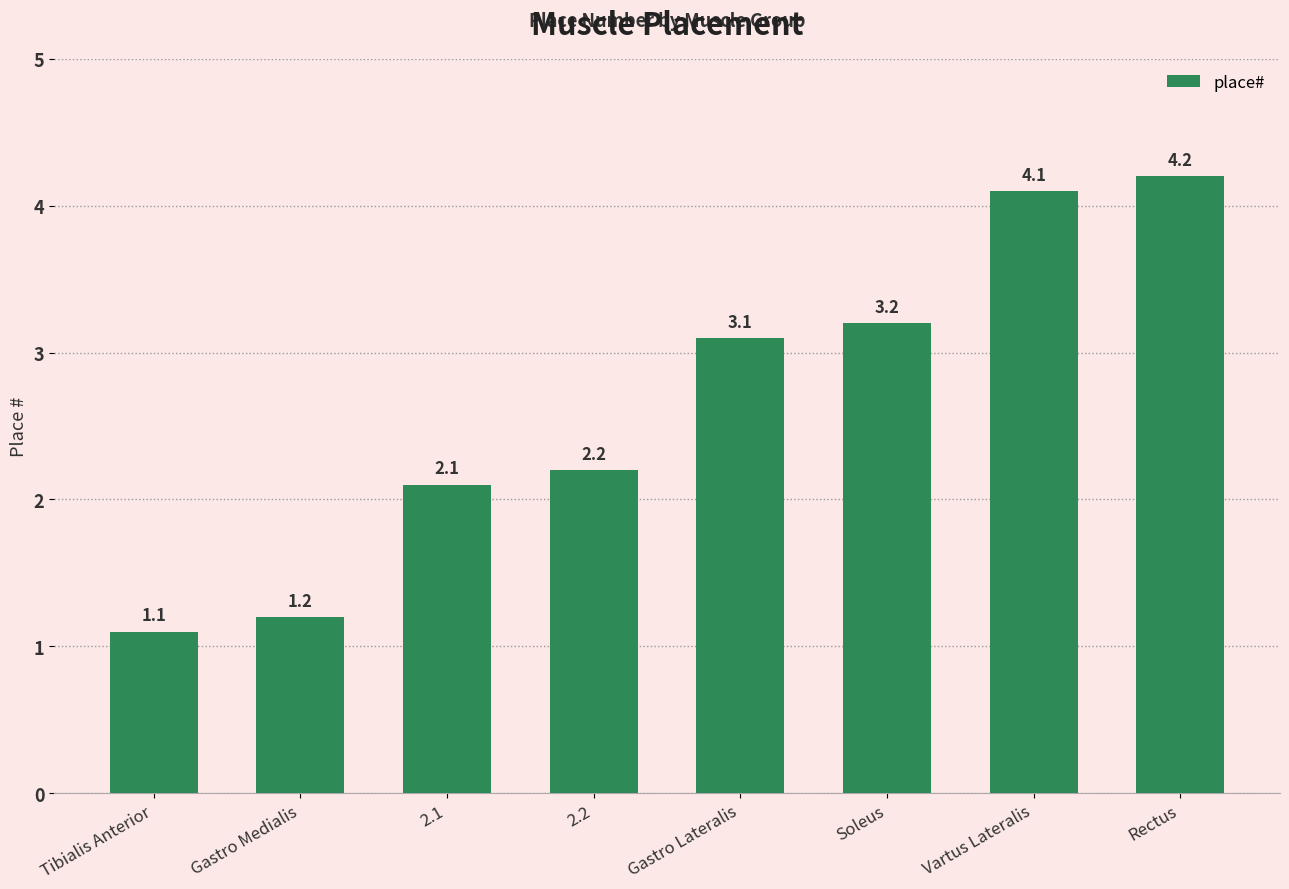

Which label corresponds to the largest value in the chart?

Rectus